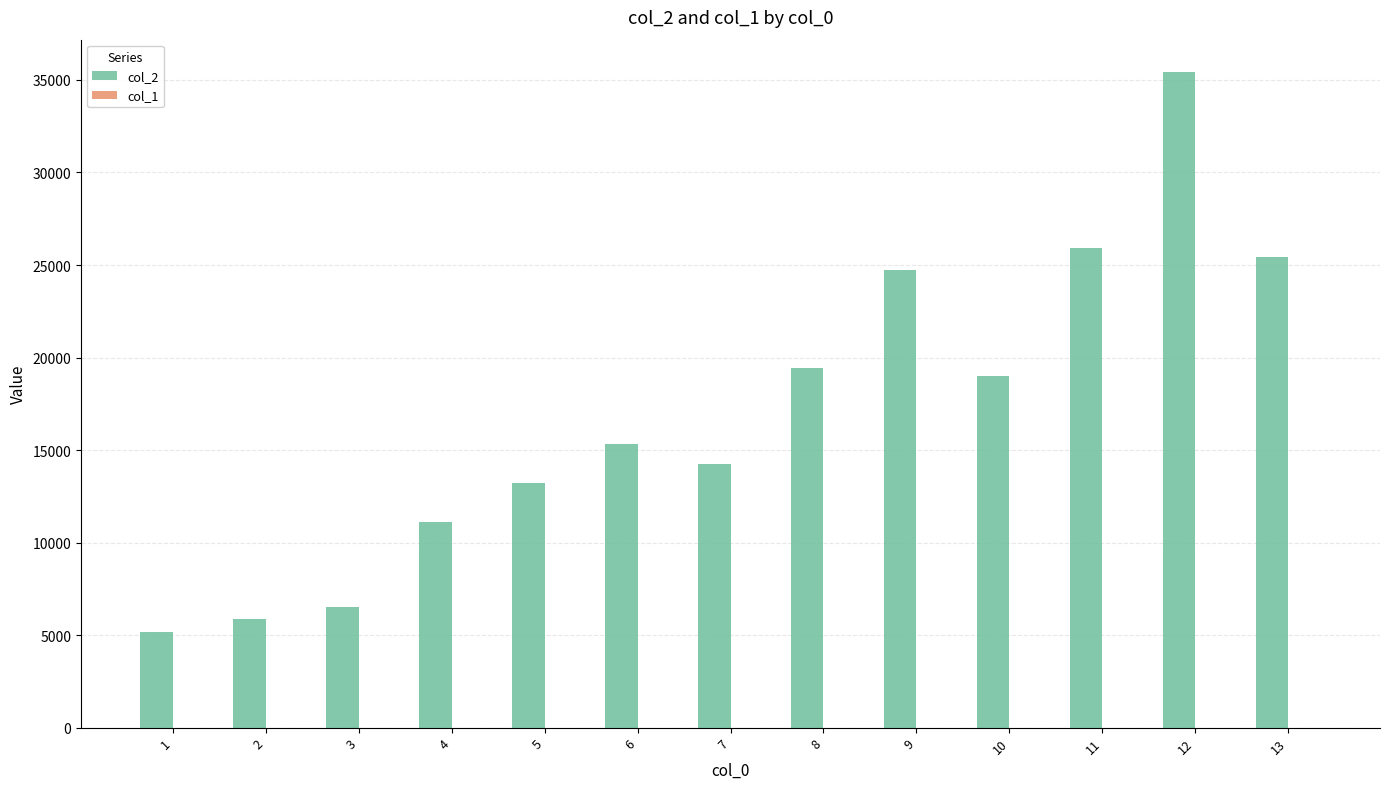

The value of col_2 at 13 is 16458. True or false?

False